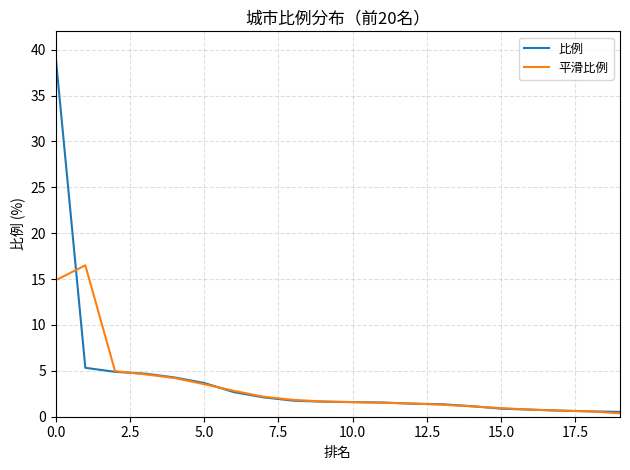

Which series has the largest total across all categories?

比例